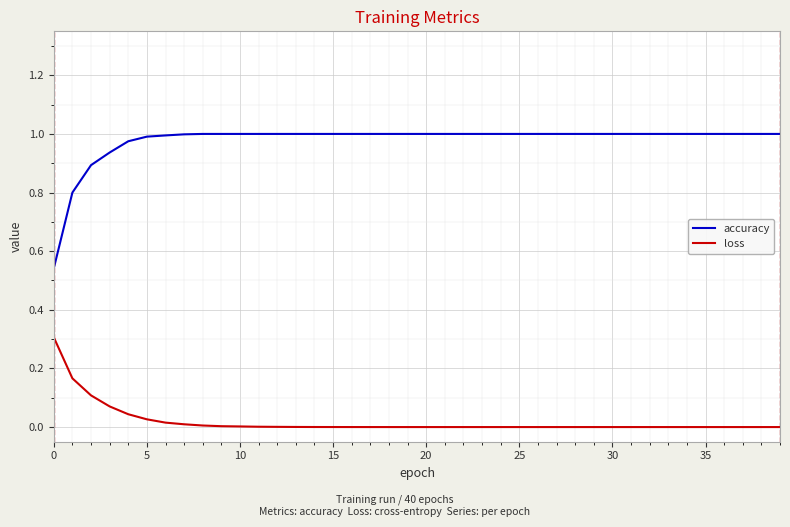

Which series has the largest range (max minus min)?

accuracy